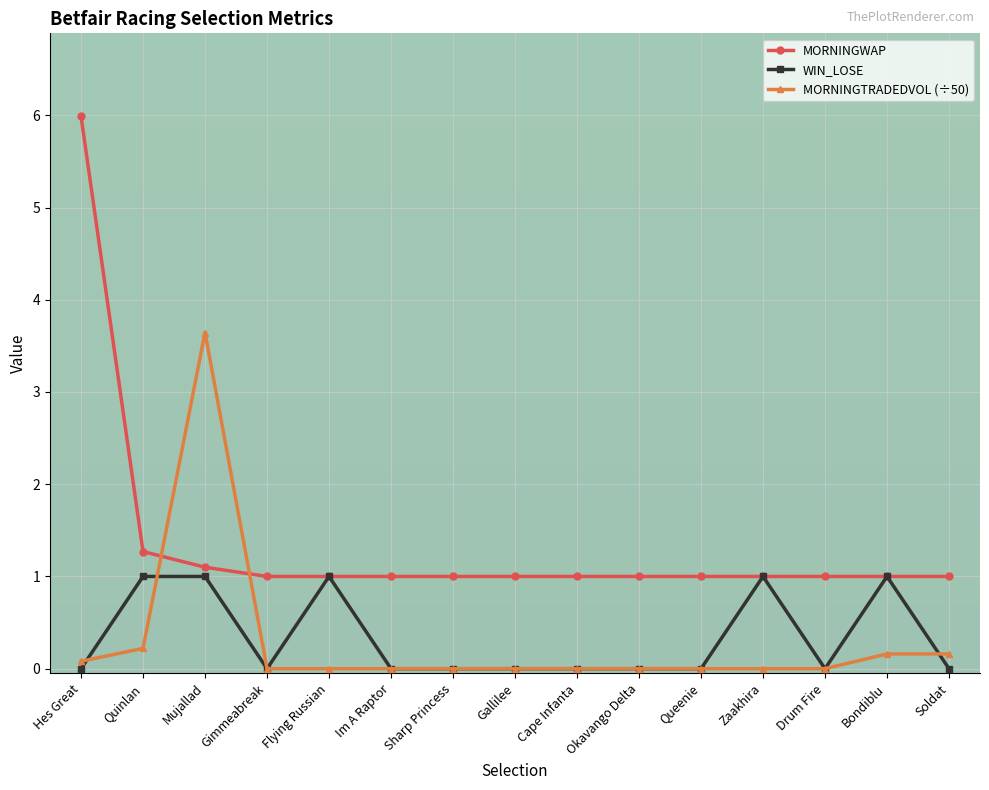

How many intersections are there between MORNINGWAP and MORNINGTRADEDVOL (÷50)?

2